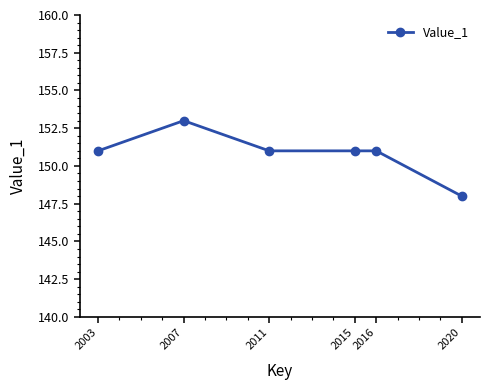

The chart shows a value of 62 at 2011. True or false?

False